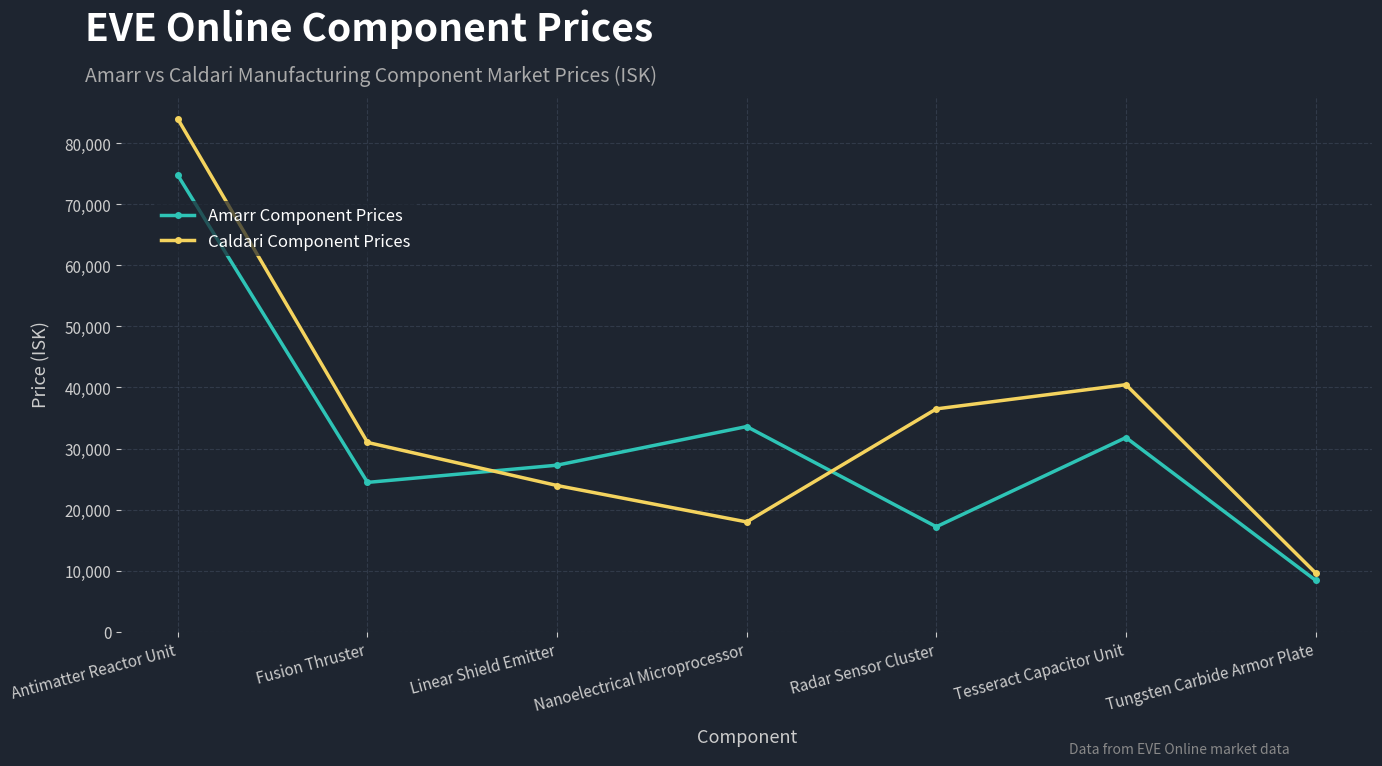

What value does the Amarr Component Prices series have at Linear Shield Emitter?

27280